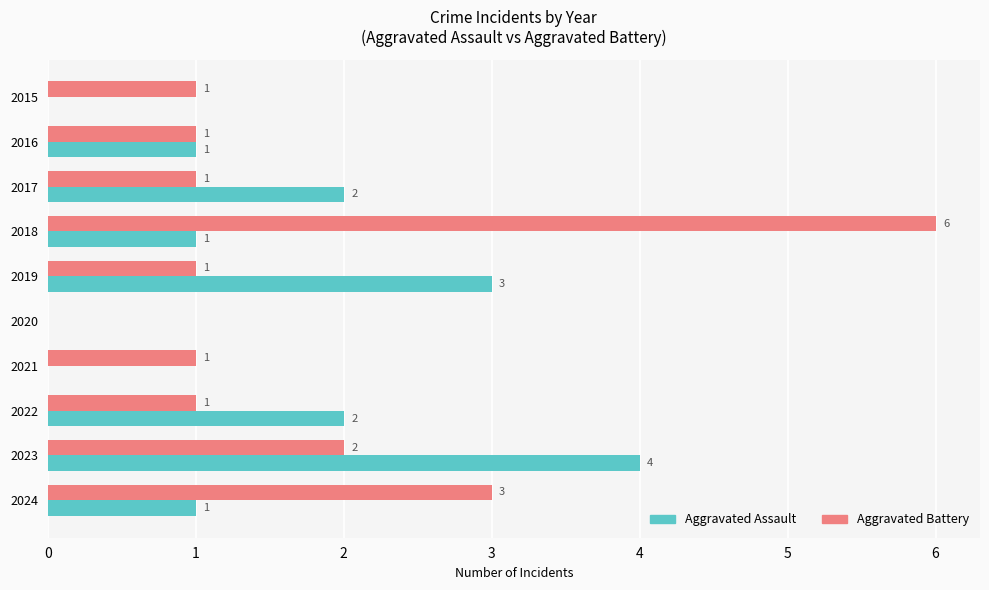

What is the greatest value displayed?

6